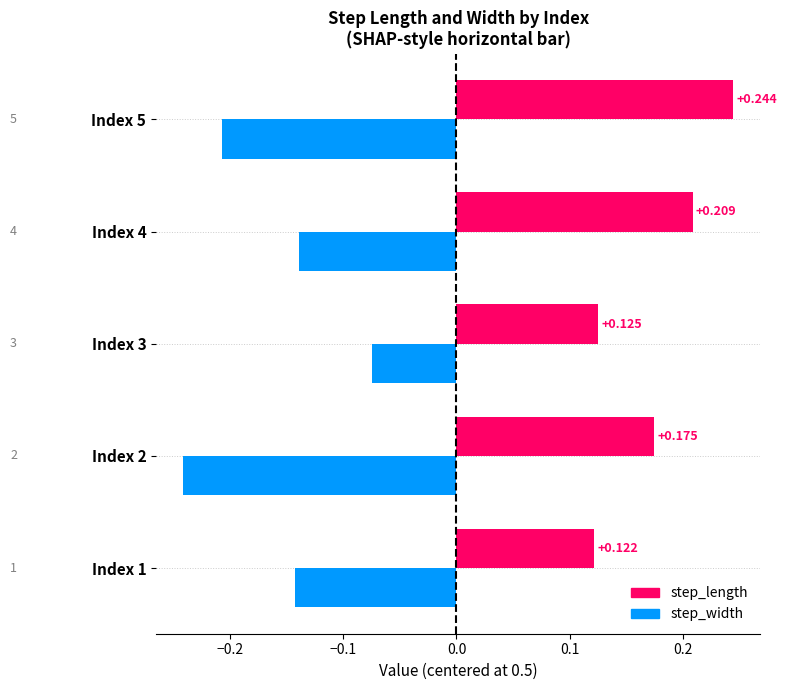

List the series in order of their peak value, lowest first.

step_width, step_length